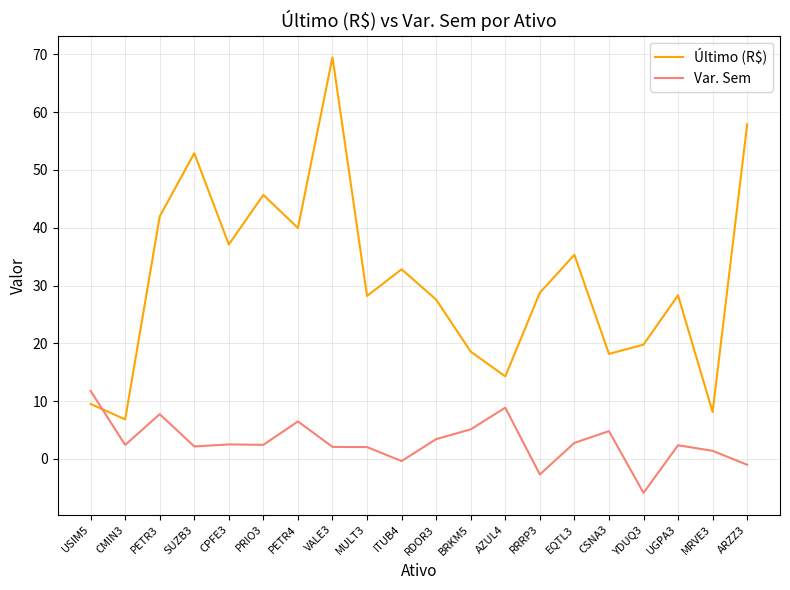

Where does the Var. Sem series first go above 2?

USIM5